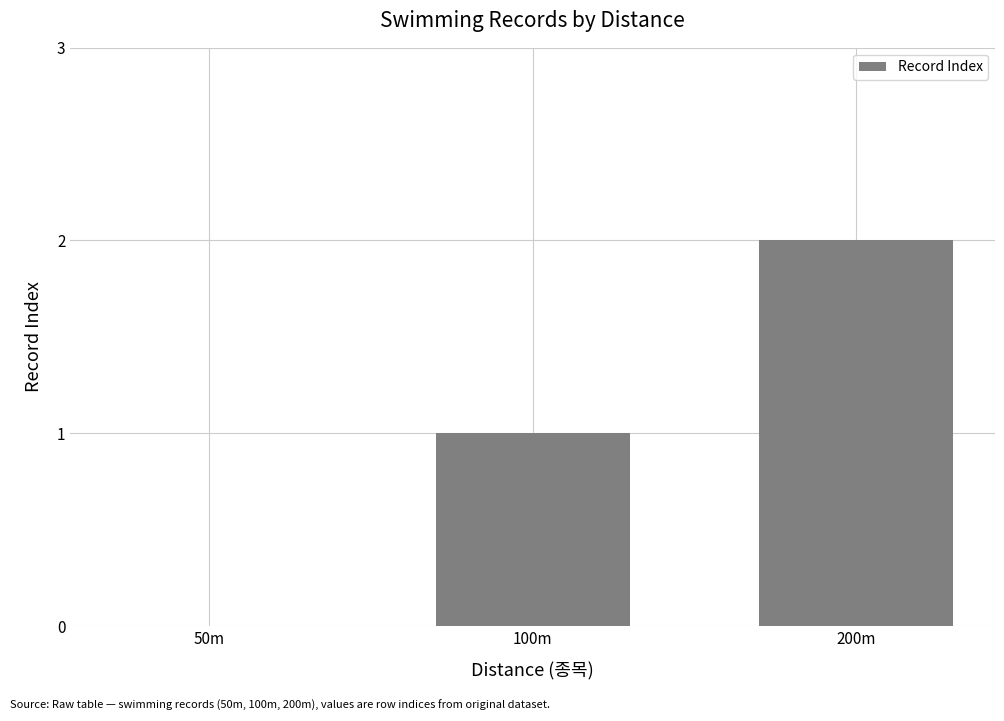

What is the maximum value shown in the chart?

2